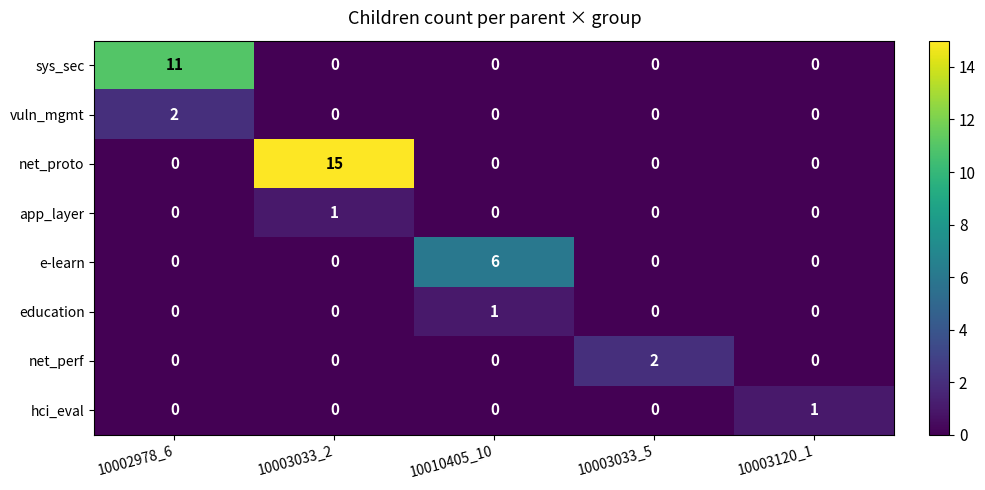

At which category is the sum across all series the highest?

10003033_2